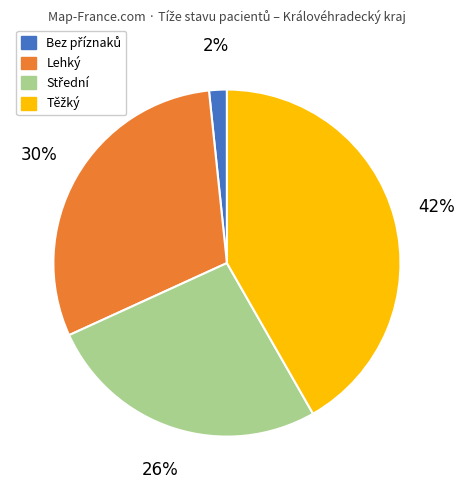

To the nearest percent, what is the difference between the largest and smallest slice percentages?

40%